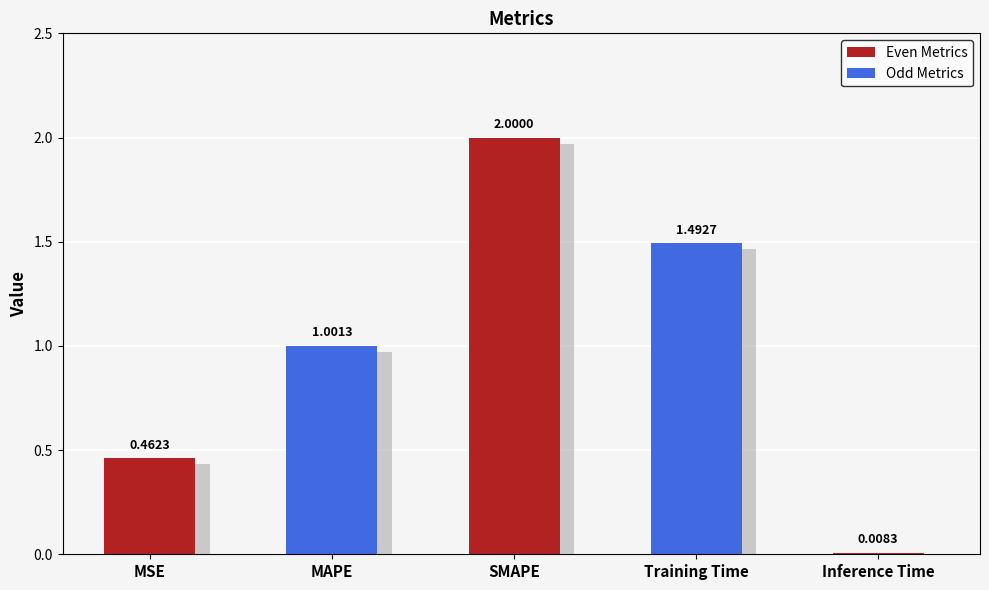

What is the maximum value shown in the chart?

2.0